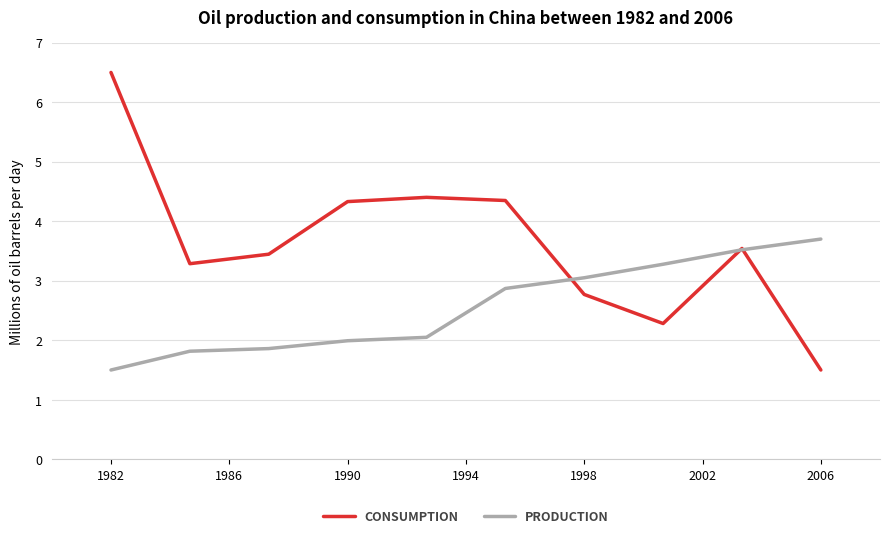

Which series has the largest total across all categories?

CONSUMPTION